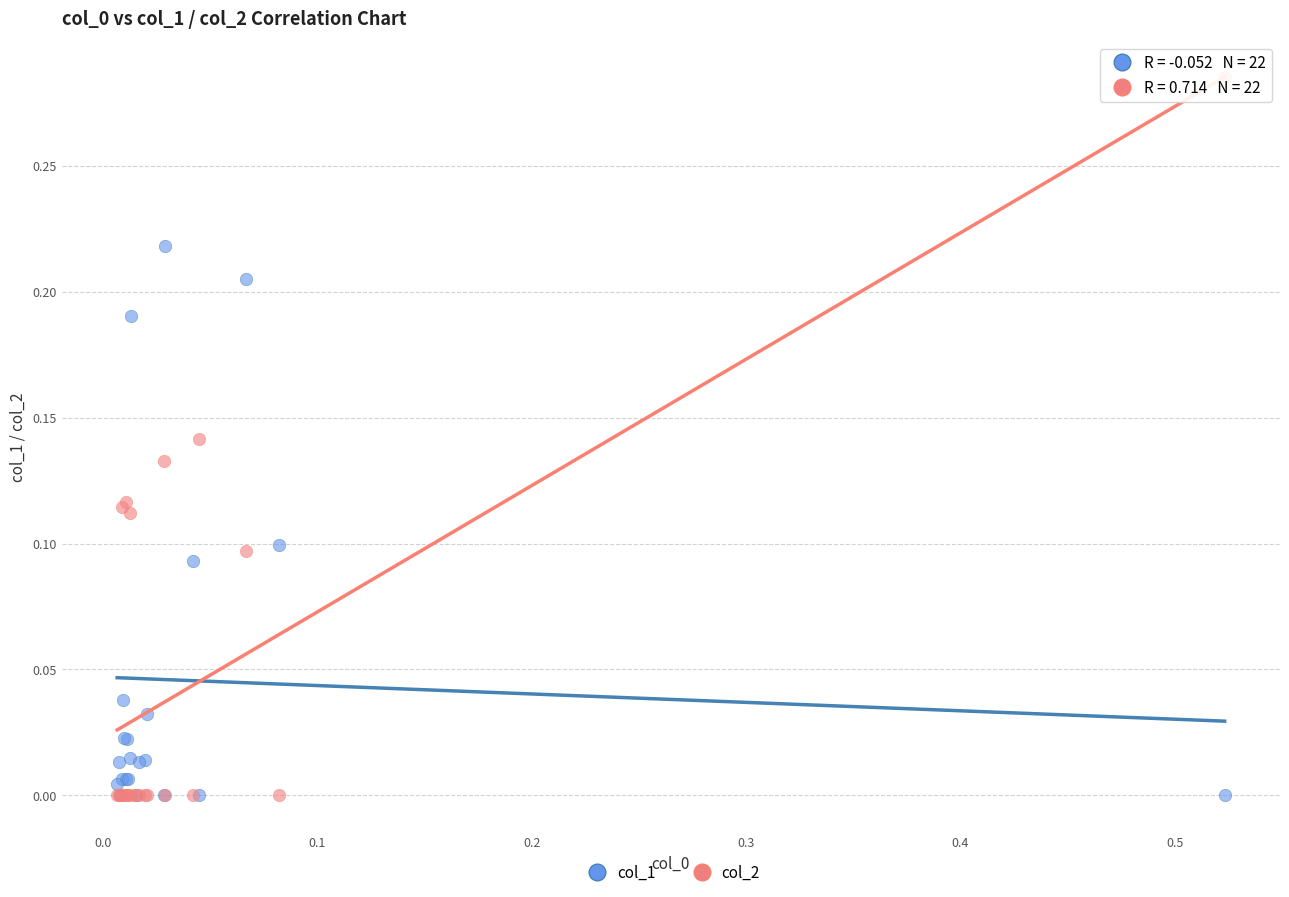

Which series contains the highest Y value?

col_2